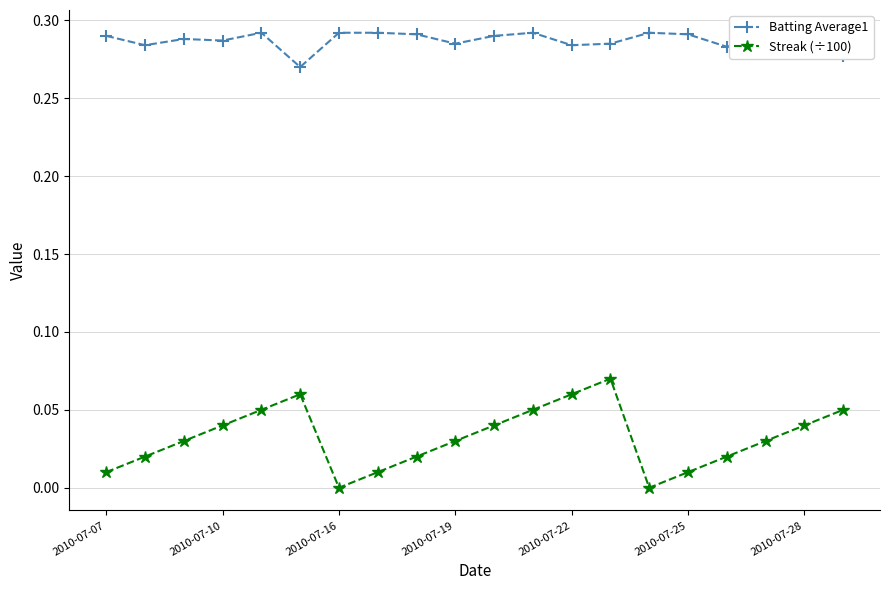

What is the sum of all Streak (÷100) values?

0.6